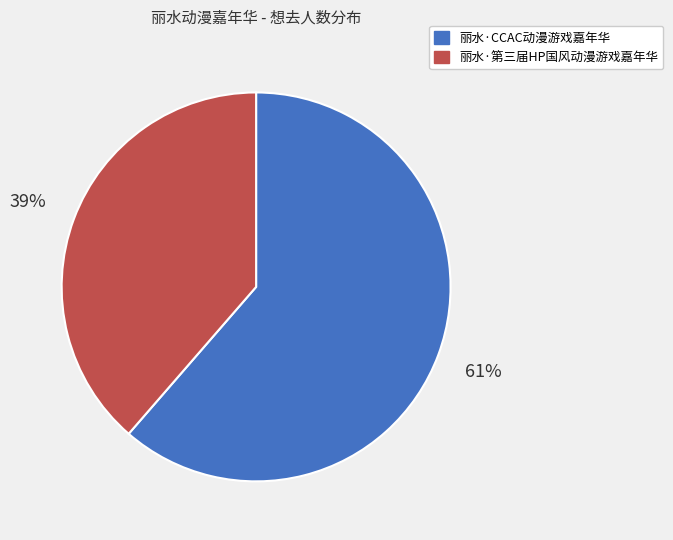

To the nearest percent, what is the combined percentage of 丽水·CCAC动漫游戏嘉年华 and 丽水·第三届HP国风动漫游戏嘉年华?

100%